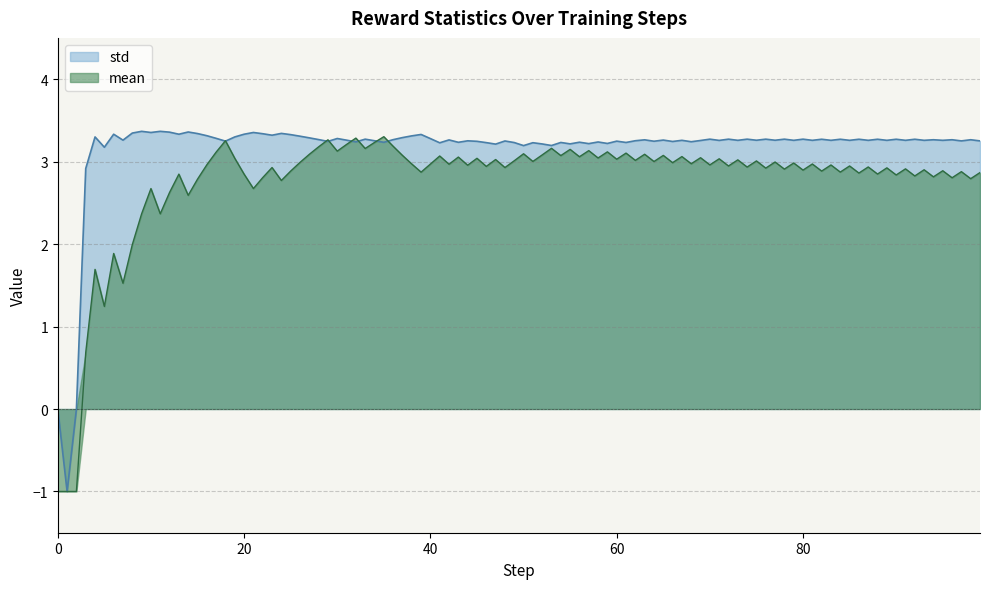

What is the maximum value shown in the chart?

3.4